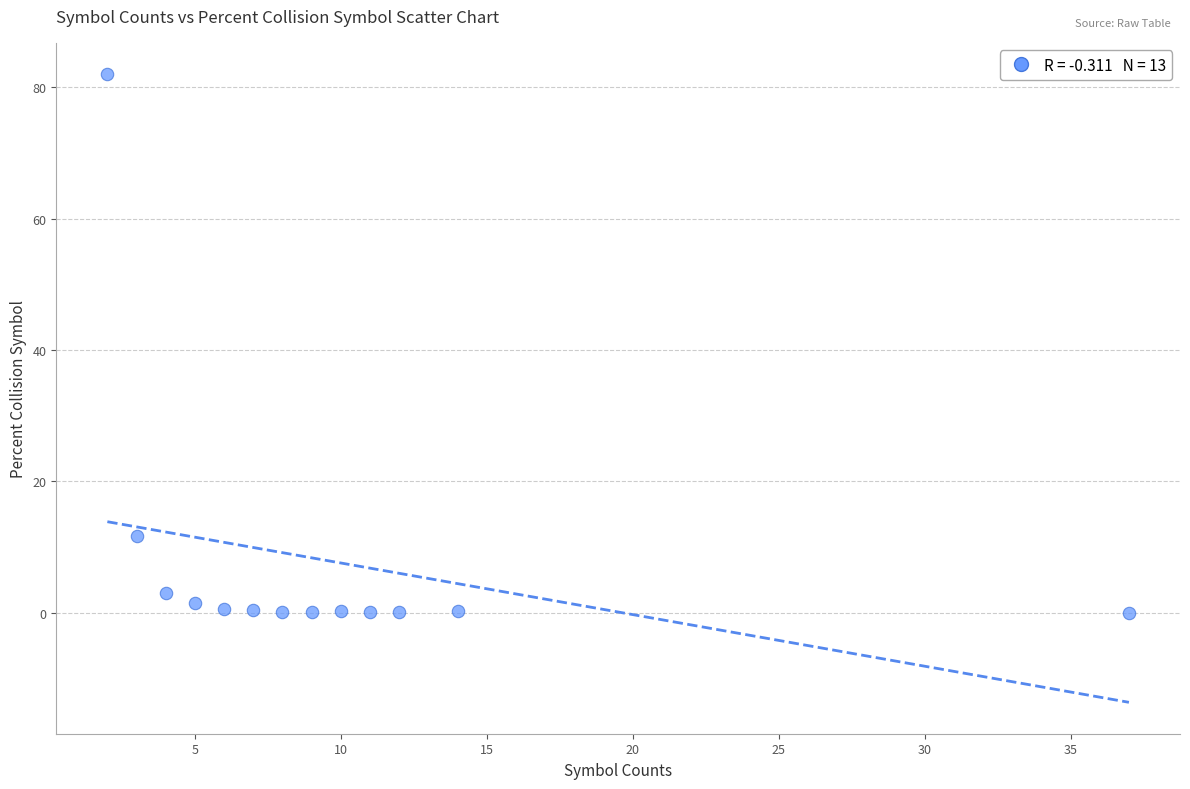

What Y value in the scatter plot is closest to 41?

11.7